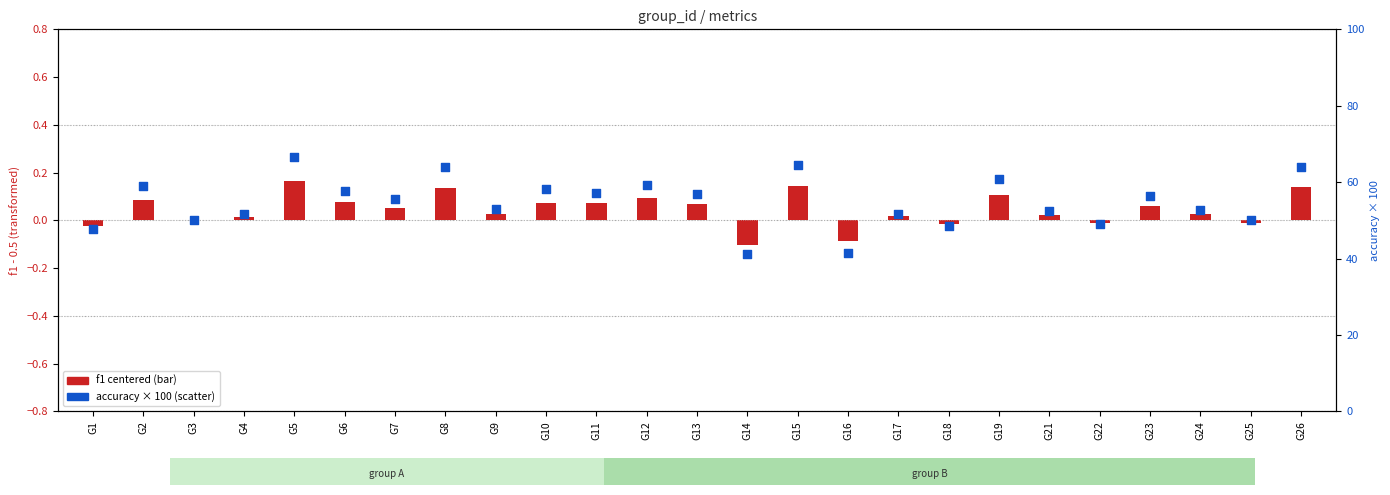

Which series has the widest spread of Y values?

accuracy × 100